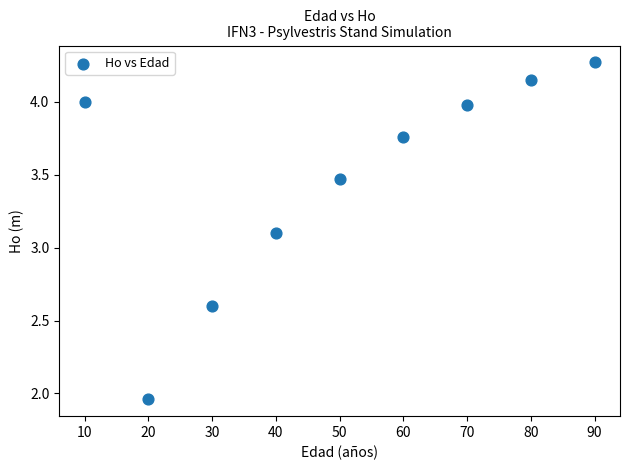

What is the range of X values (max minus min)?

80.0